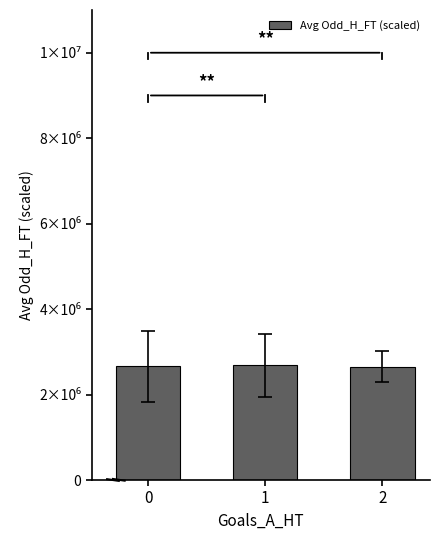

True or false: the data shows 4587940.2 at 1.

False